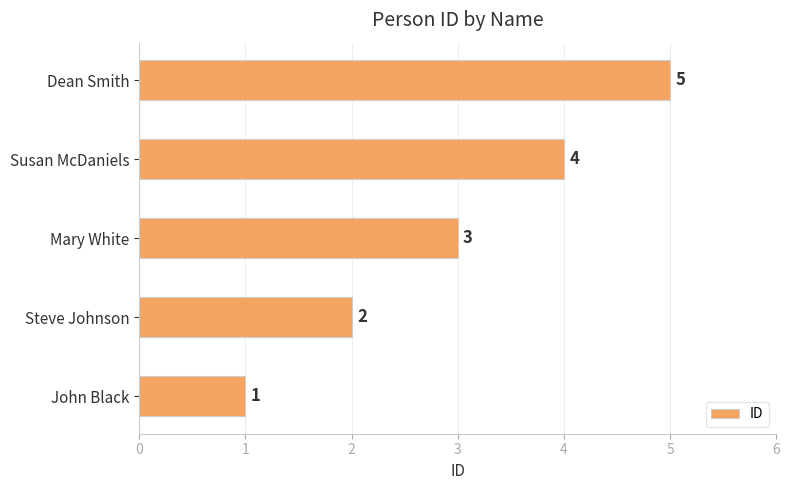

Where is the data nearest to the value 3?

Mary White